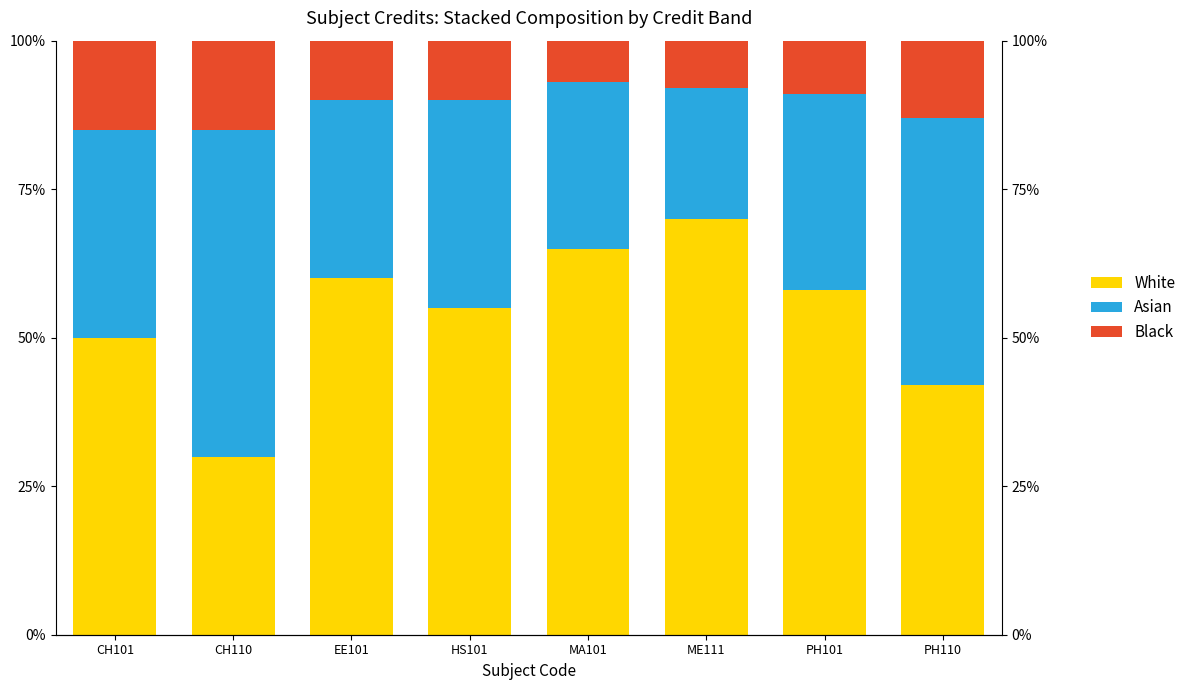

How many data points in Black are less than 10?

3